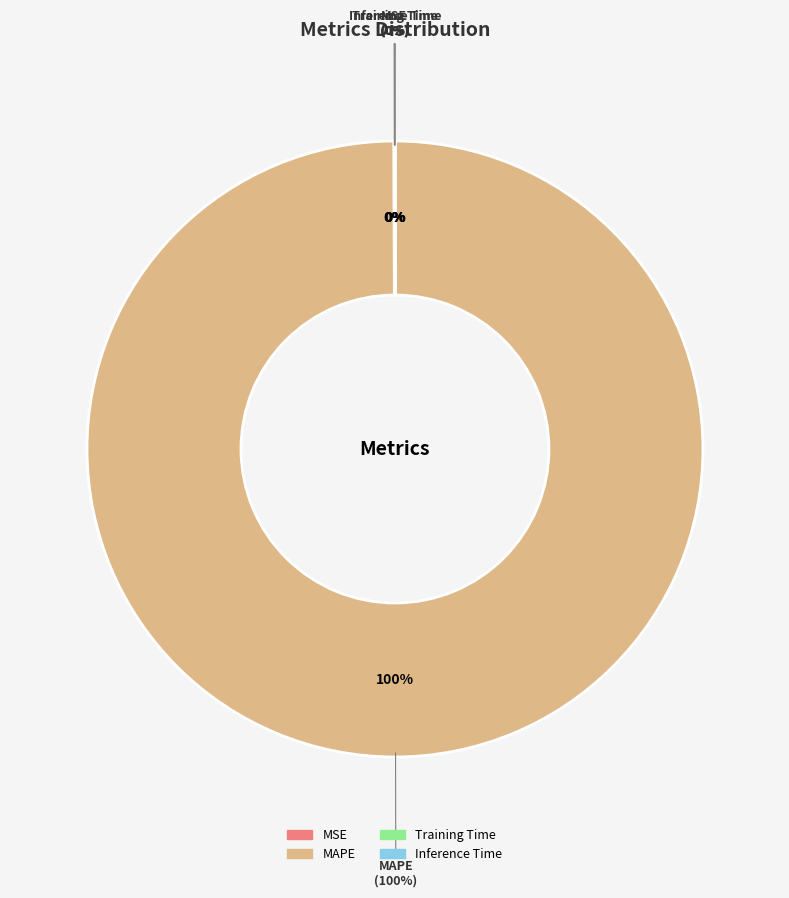

Do MSE and Inference Time together represent more than half of the pie?

No